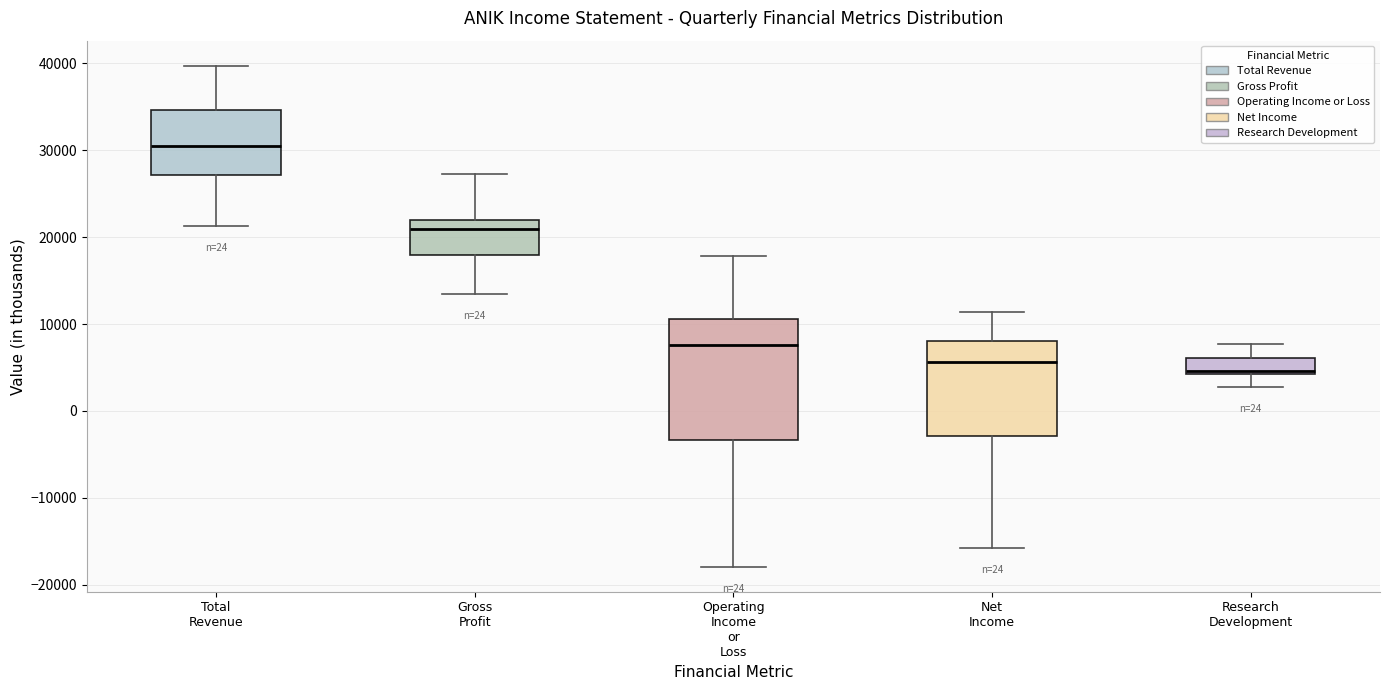

Reading left to right, transcribe this box plot: for each box, give where its median line is, the range the box spans, and where its two whiskers end, as read against the y-axis. The values are not printed on the chart, so give them approximately, as read against the axis.

Total Revenue: median 30000, box 27000 to 35000, whiskers 21000 to 40000
Gross Profit: median 21000, box 18000 to 22000, whiskers 14000 to 27000
Operating Income or Loss: median 8000, box -3000 to 11000, whiskers -18000 to 18000
Net Income: median 6000, box -3000 to 8000, whiskers -16000 to 11000
Research Development: median 5000, box 4000 to 6000, whiskers 3000 to 8000